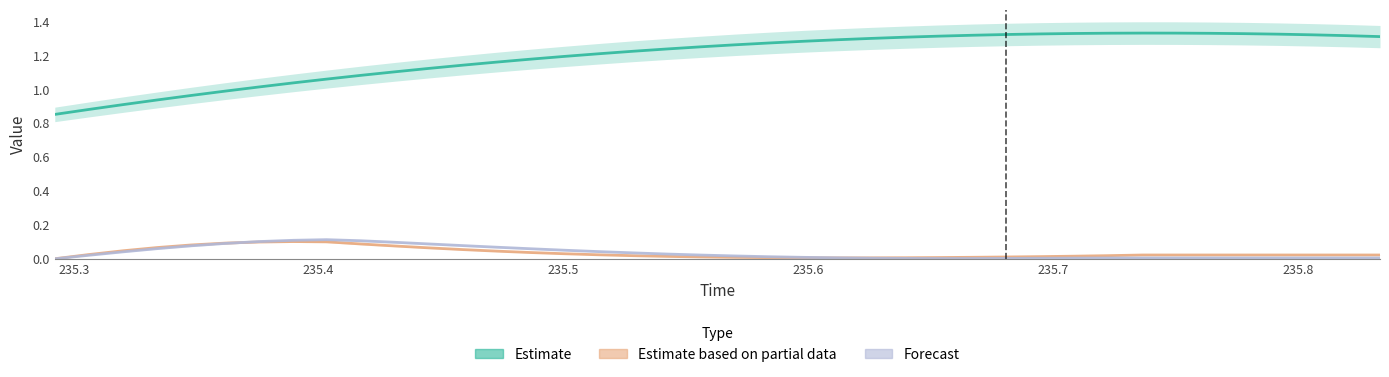

After their last crossing, which series has the higher values: Estimate based on partial data or Forecast?

Estimate based on partial data